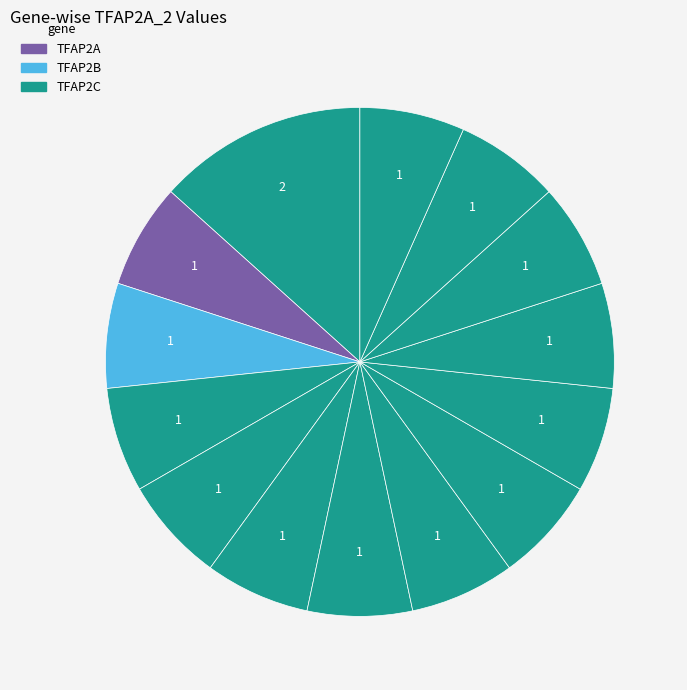

How many slices are in this pie chart?

14